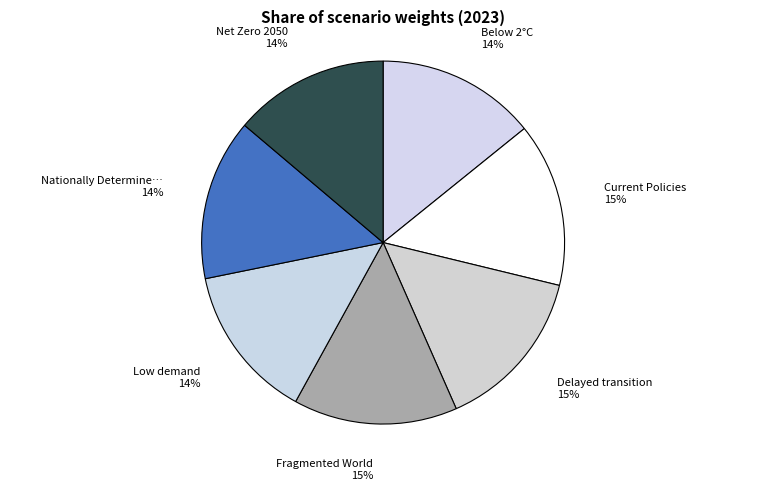

Which category has the smallest portion of the pie?

Low demand